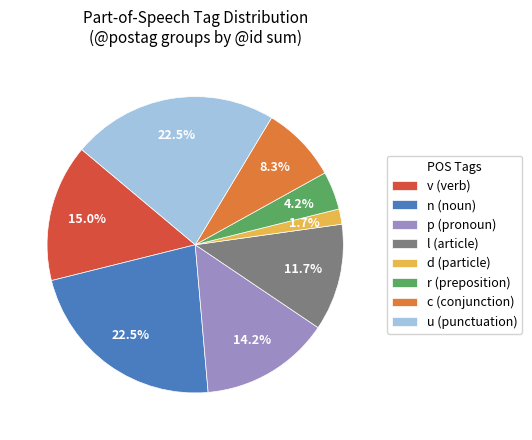

Do d (particle) and r (preposition) together represent more than half of the pie?

No